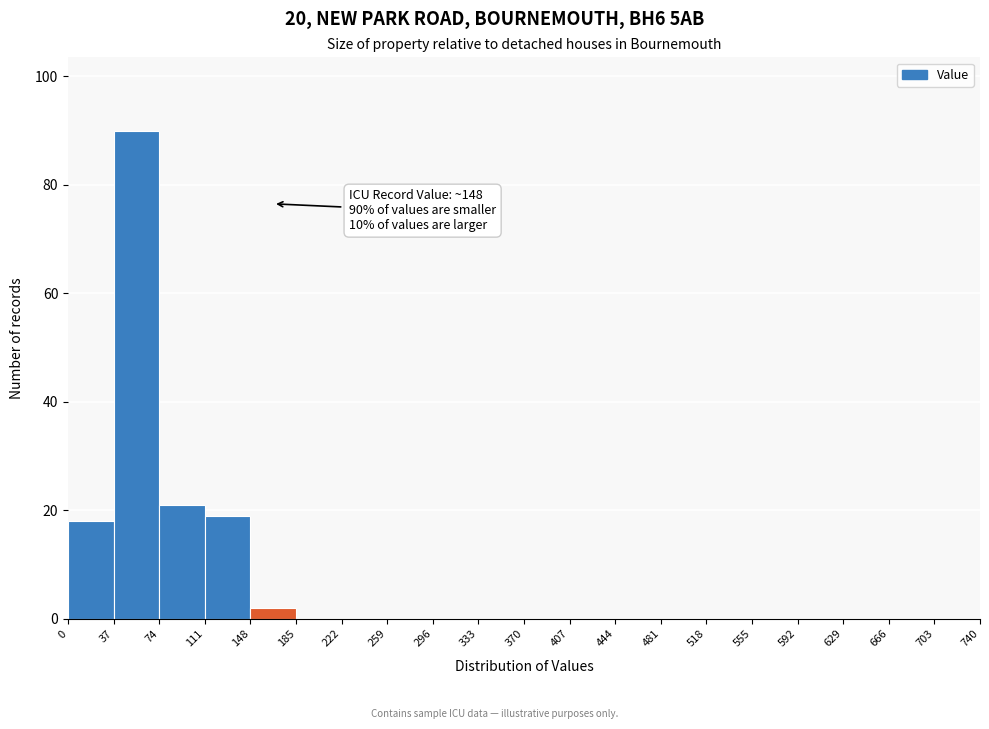

Which range on the x-axis has the tallest bar?

37 to 74